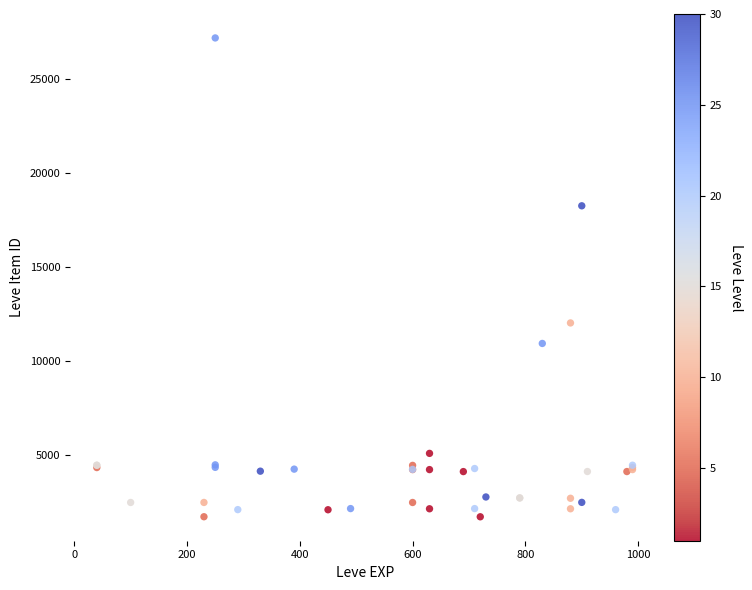

What Y value in the scatter plot is closest to 14448?

12018